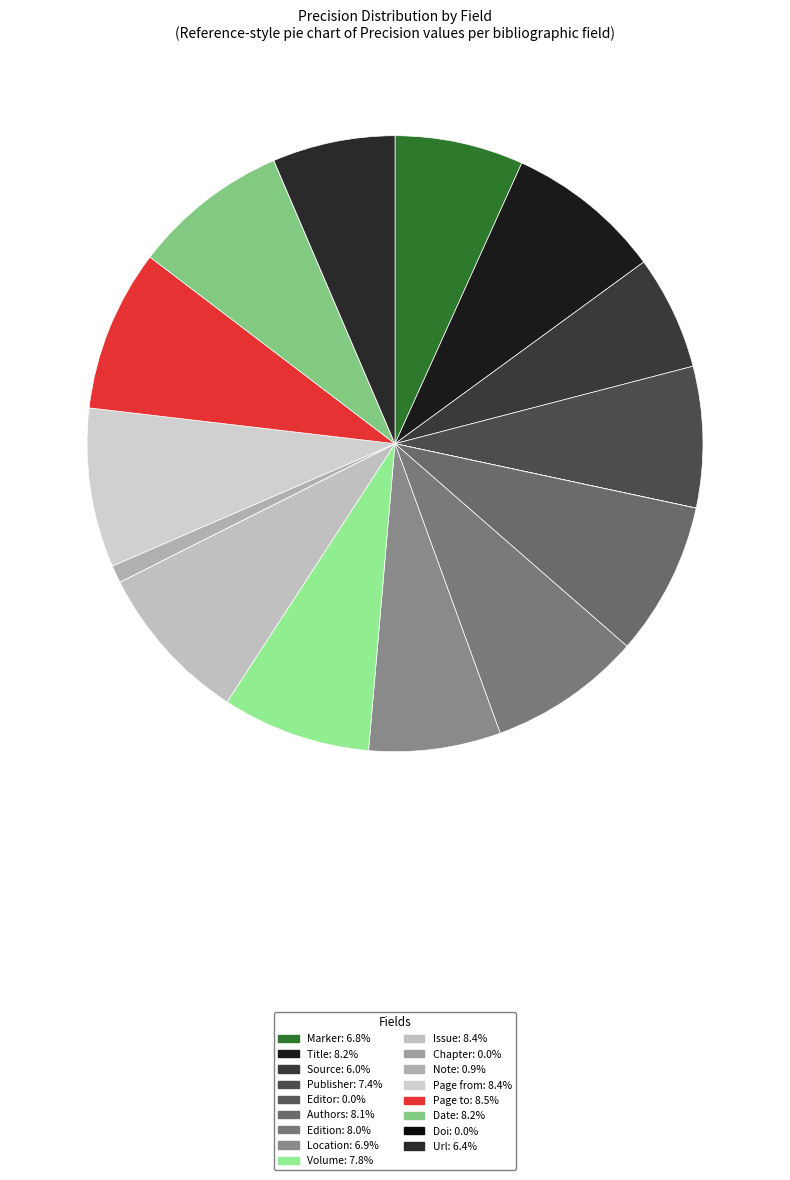

To the nearest percent, what portion does Page from represent?

8%